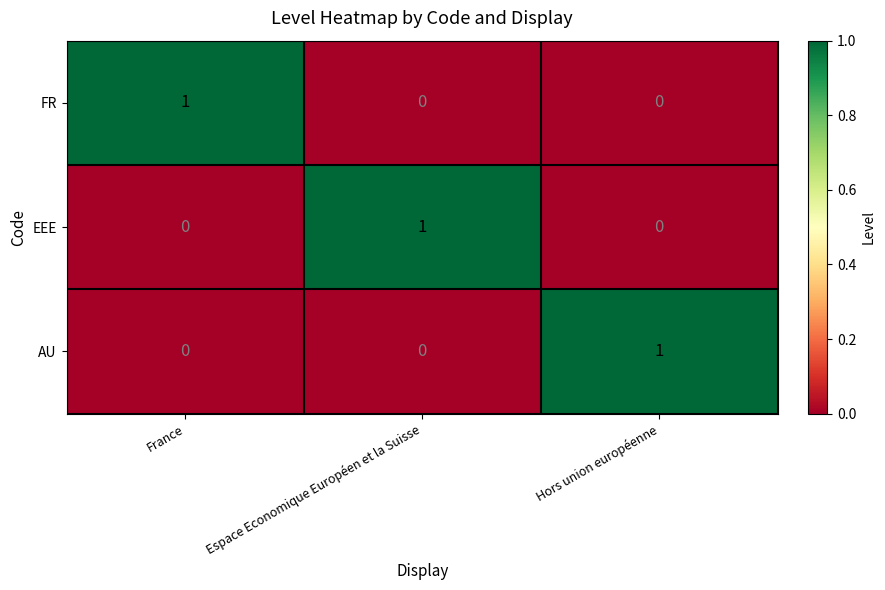

Count the FR values in the range 0 to 1.

3